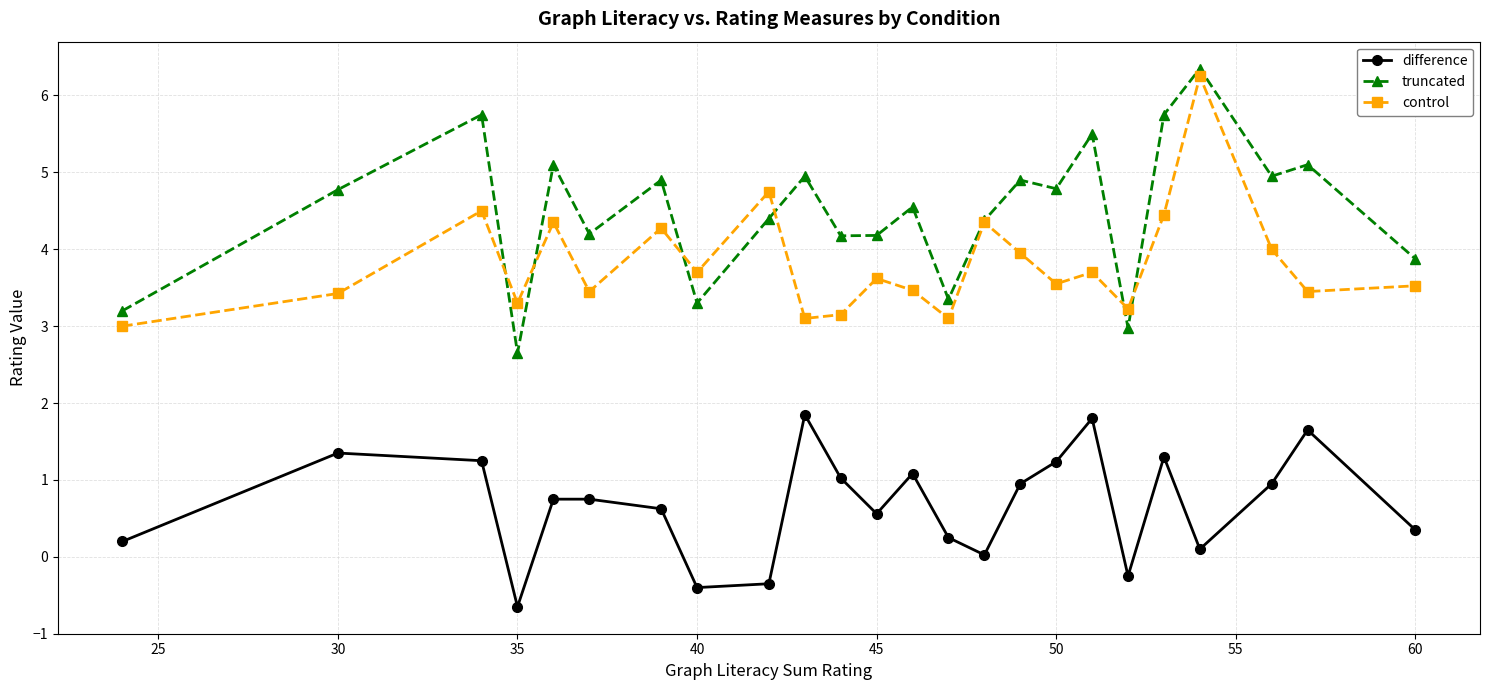

What are all the series names shown in the legend?

difference, truncated, control